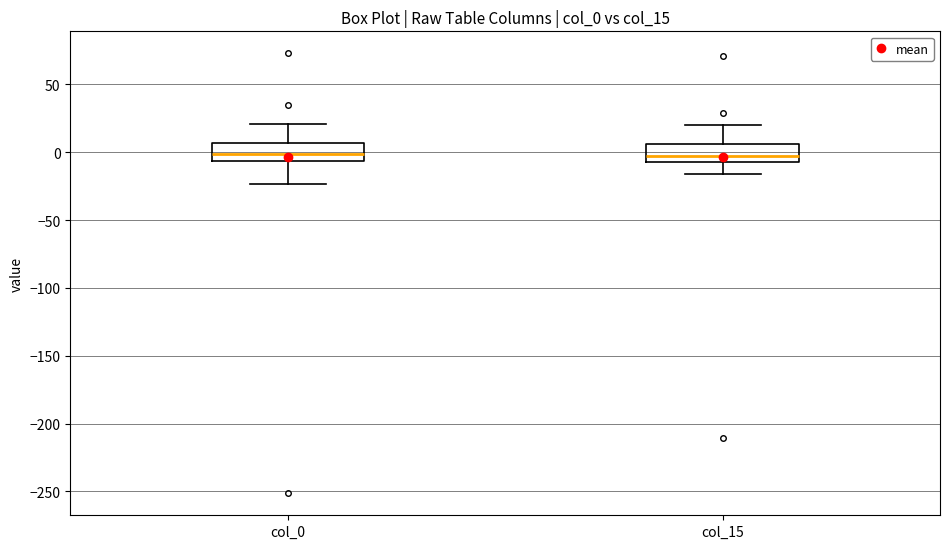

Reading left to right, read every box against the y-axis: the position of its median line, the range the box covers, and the ends of its whiskers. The values are not printed on the chart, so give them approximately, as read against the axis.

col_0: median 0, box -5 to 5, whiskers -25 to 20
col_15: median -5 (inside the box), box -5 to 5, whiskers -15 to 20